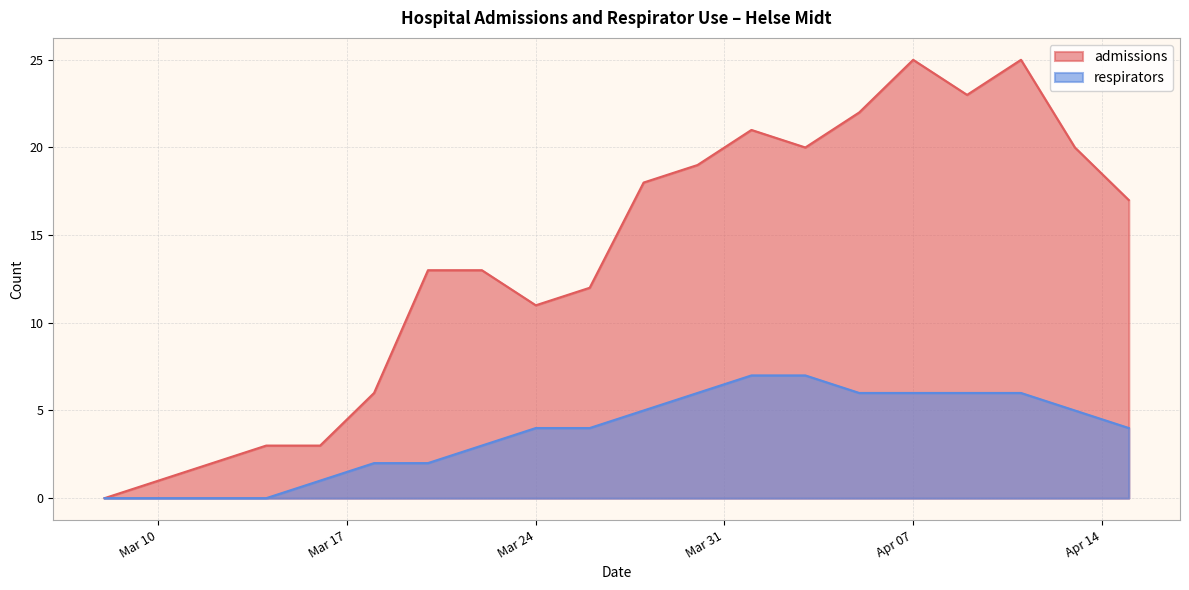

Rank the series by their maximum value, from highest to lowest.

admissions, respirators